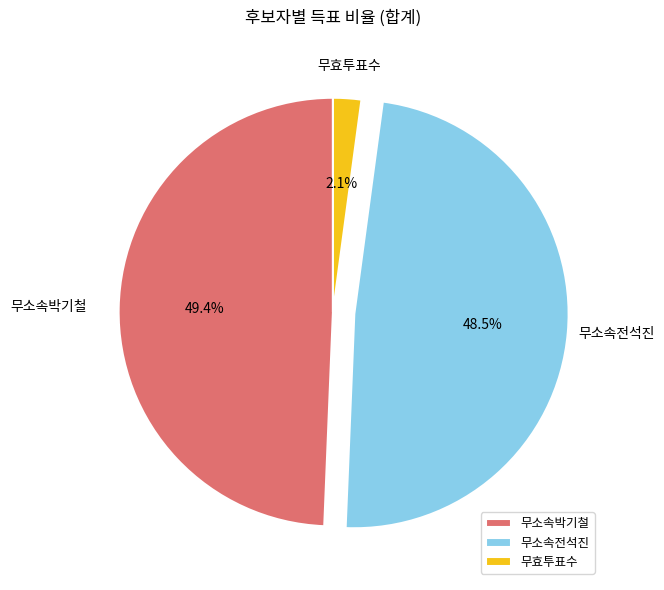

Does 무소속박기철 represent more than half of the total?

No